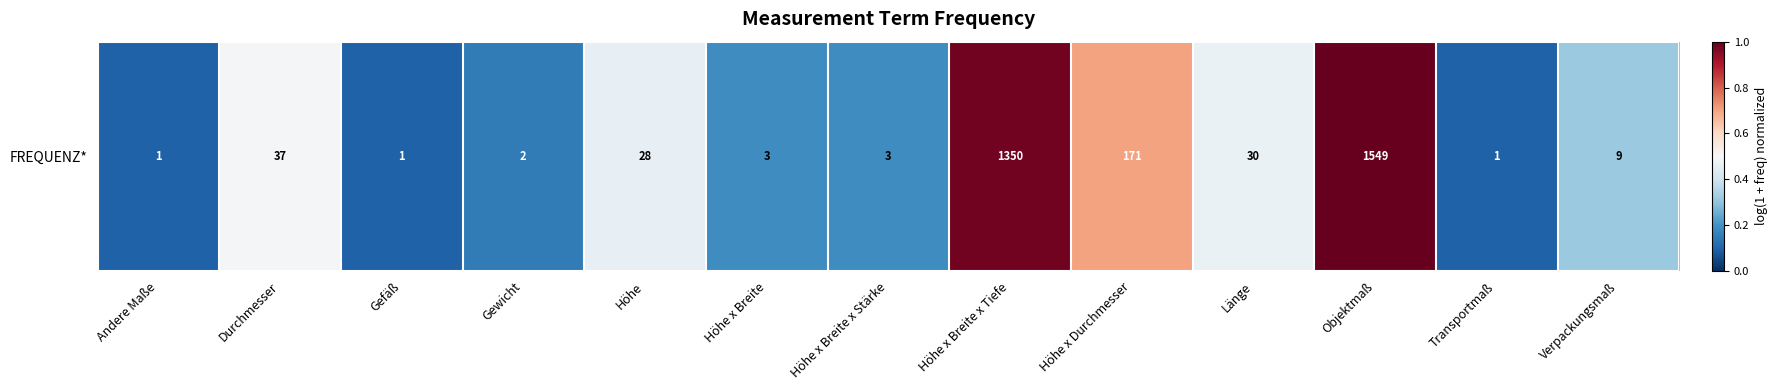

The value at Höhe is 0.7. True or false?

False